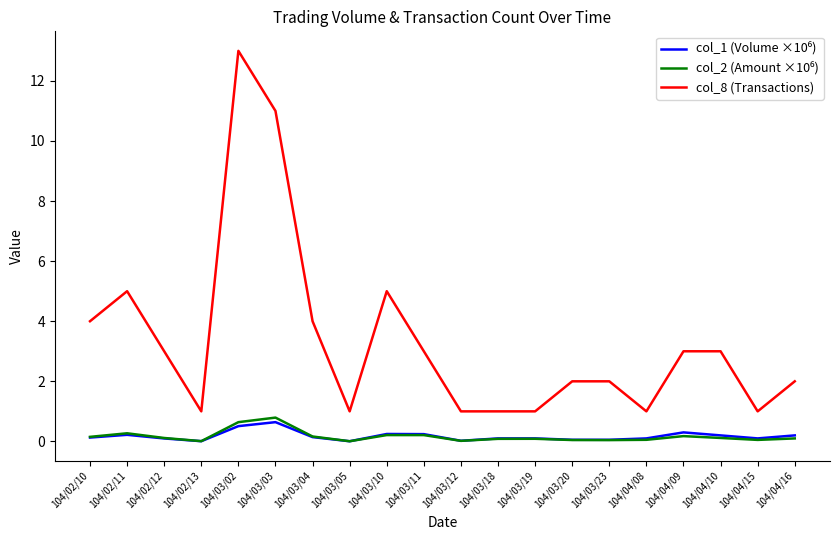

How many categories are shown in the chart?

20